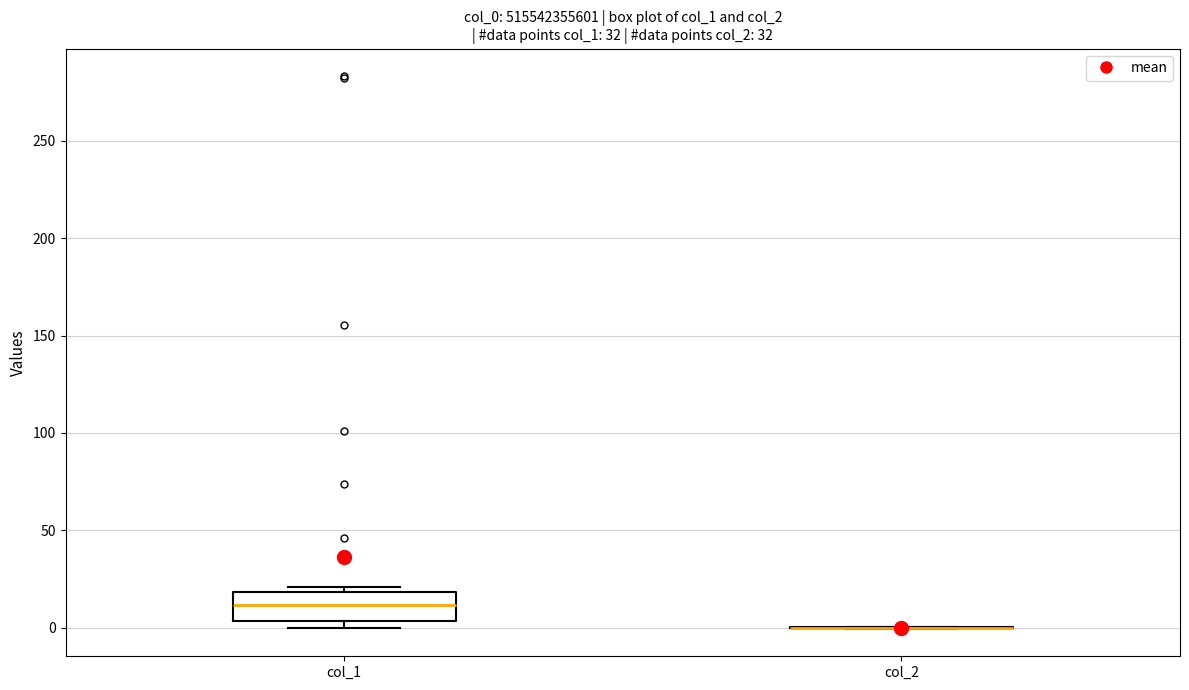

Comparing the boxes themselves (not the whiskers), which one is the tallest?

col_1